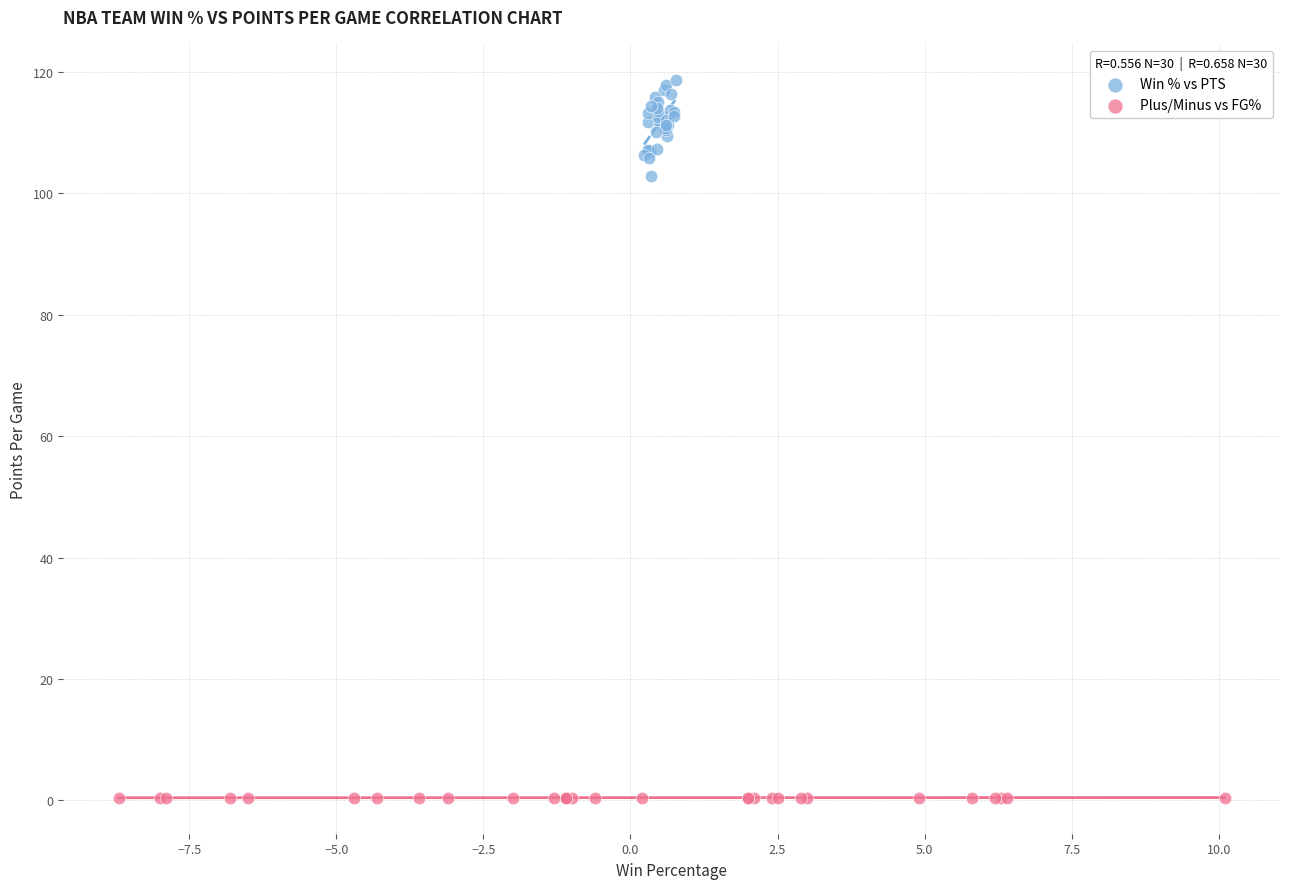

Which series has the widest spread of Y values?

Win % vs PTS